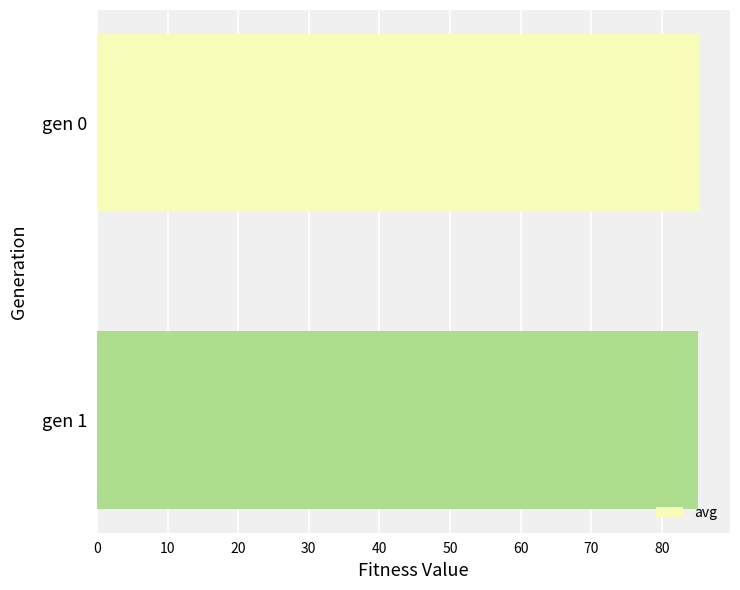

Approximately how many times larger is the value at gen 0 compared to gen 1?

1.0